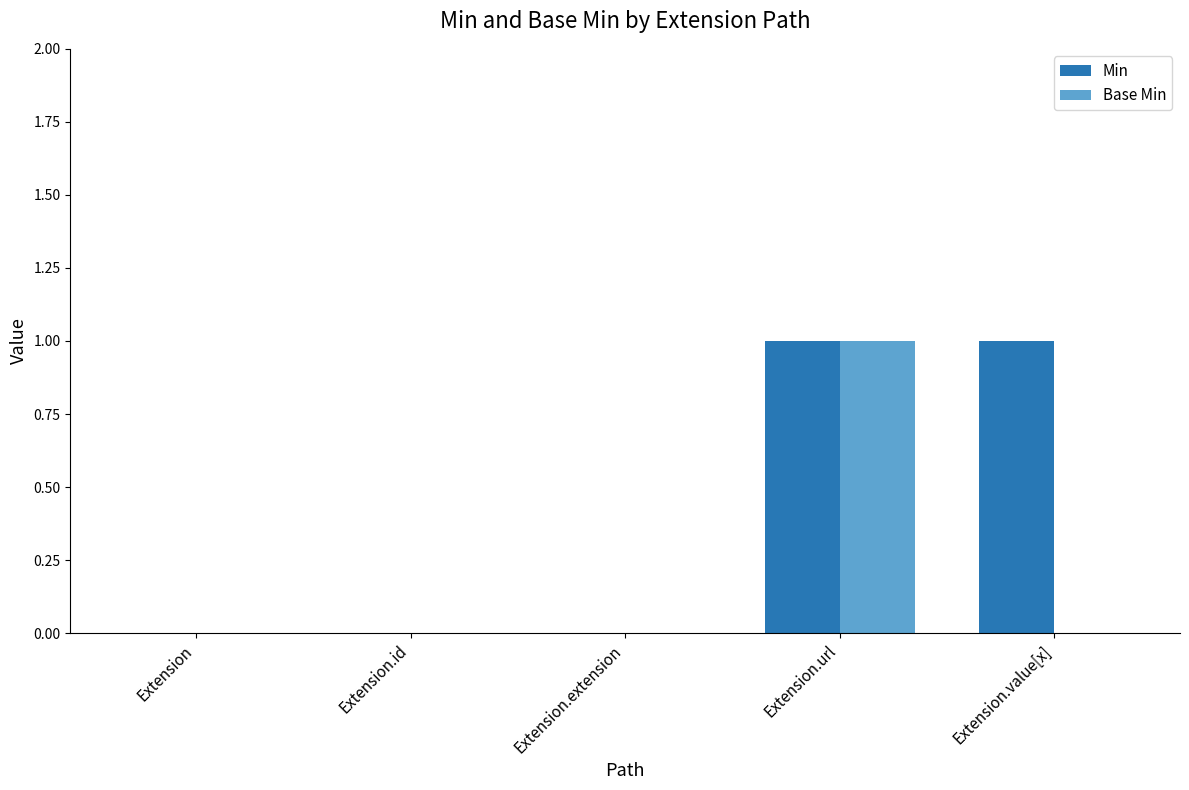

Between Extension.id and Extension.value[x], which series saw the biggest shift?

Min